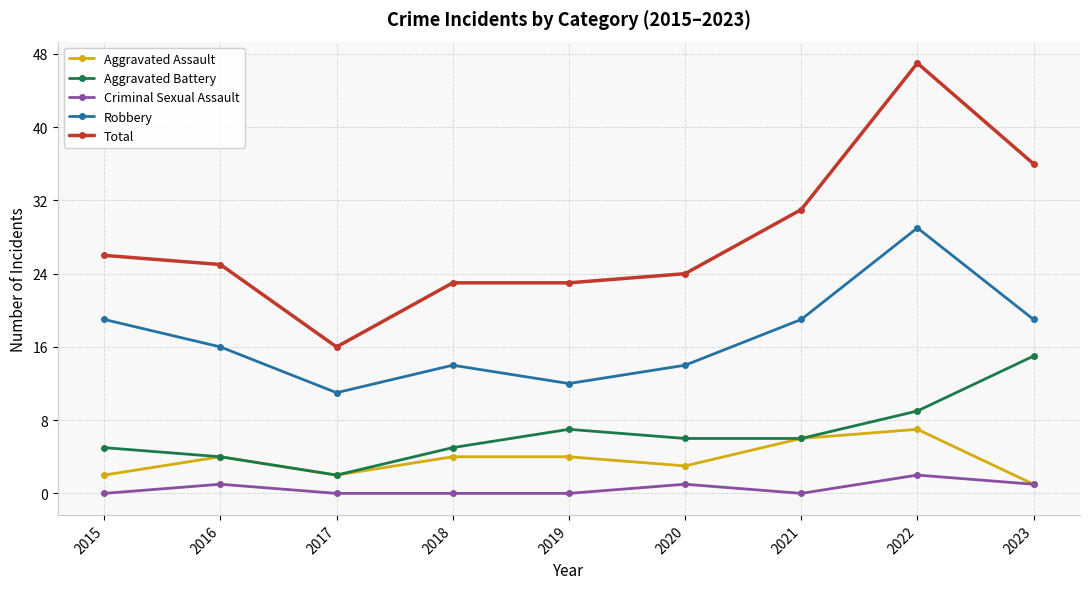

Count the number of data series in this chart.

5